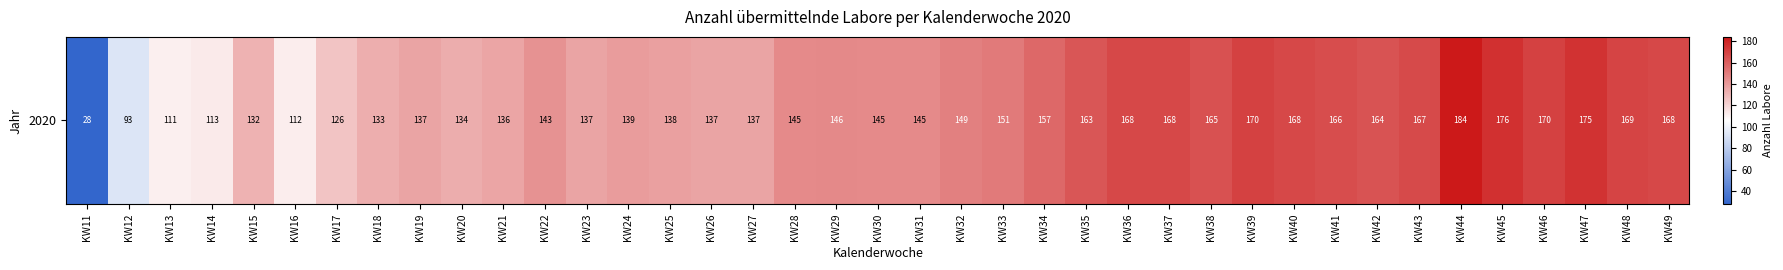

Reading right to left, what are all the values shown in this chart?

168	169	175	170	176	184	167	164	166	168	170	165	168	168	163	157	151	149	145	145	146	145	137	137	138	139	137	143	136	134	137	133	126	112	132	113	111	93	28